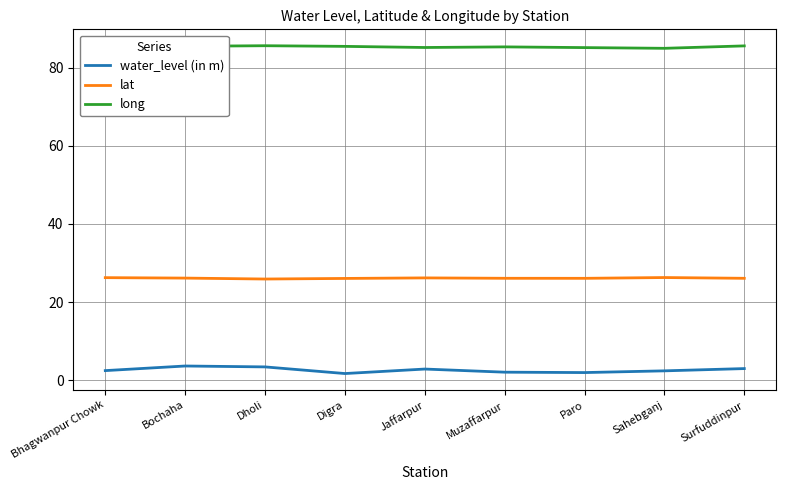

What is the difference between the highest and lowest values at Dholi?

82.1